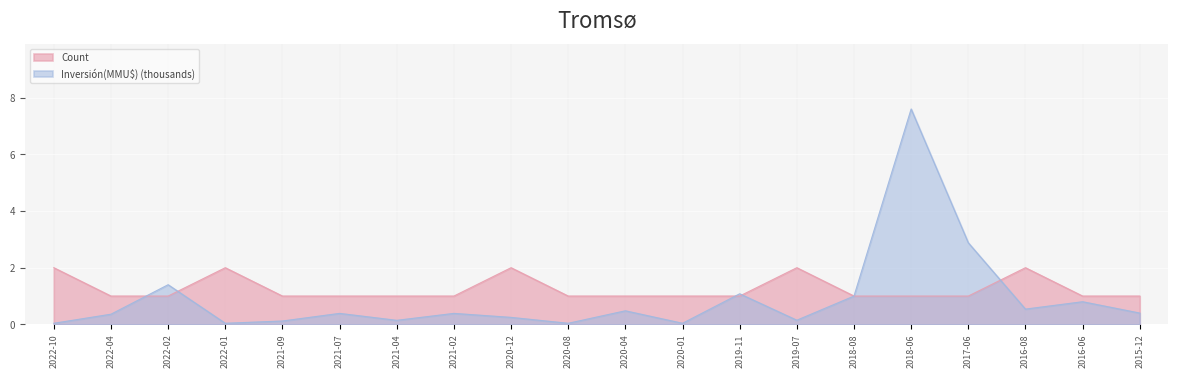

How many Count values are between 1 and 2?

20